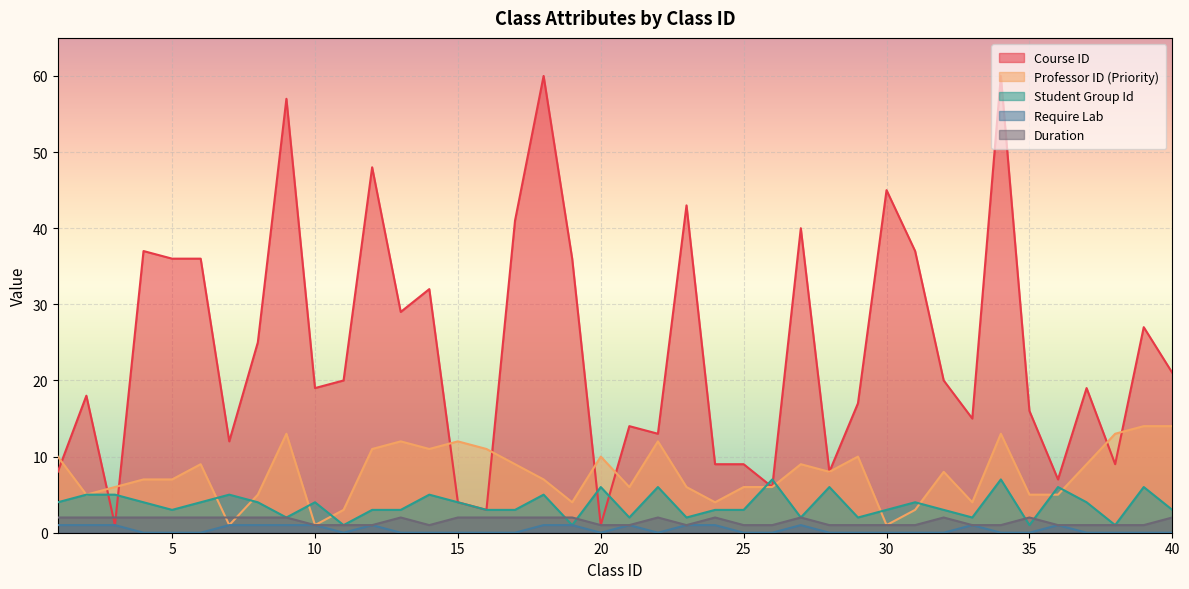

Reading left to right, list all the values displayed in this chart.

Course ID: 8	18	1	37	36	36	12	25	57	19	20	48	29	32	4	3	41	60	36	1	14	13	43	9	9	6	40	8	17	45	37	20	15	60	16	7	19	9	27	21
Professor ID (Priority): 10	5	6	7	7	9	1	5	13	1	3	11	12	11	12	11	9	7	4	10	6	12	6	4	6	6	9	8	10	1	3	8	4	13	5	5	9	13	14	14
Student Group Id: 4	5	5	4	3	4	5	4	2	4	1	3	3	5	4	3	3	5	1	6	2	6	2	3	3	7	2	6	2	3	4	3	2	7	1	6	4	1	6	3
Require Lab: 1	1	1	0	0	0	1	1	1	1	0	1	0	0	0	0	0	1	1	0	1	0	1	1	0	0	1	0	0	0	0	0	1	0	0	1	0	0	0	0
Duration: 2	2	2	2	2	2	2	2	2	1	1	1	2	1	2	2	2	2	2	1	1	2	1	2	1	1	2	1	1	1	1	2	1	1	2	1	1	1	1	2